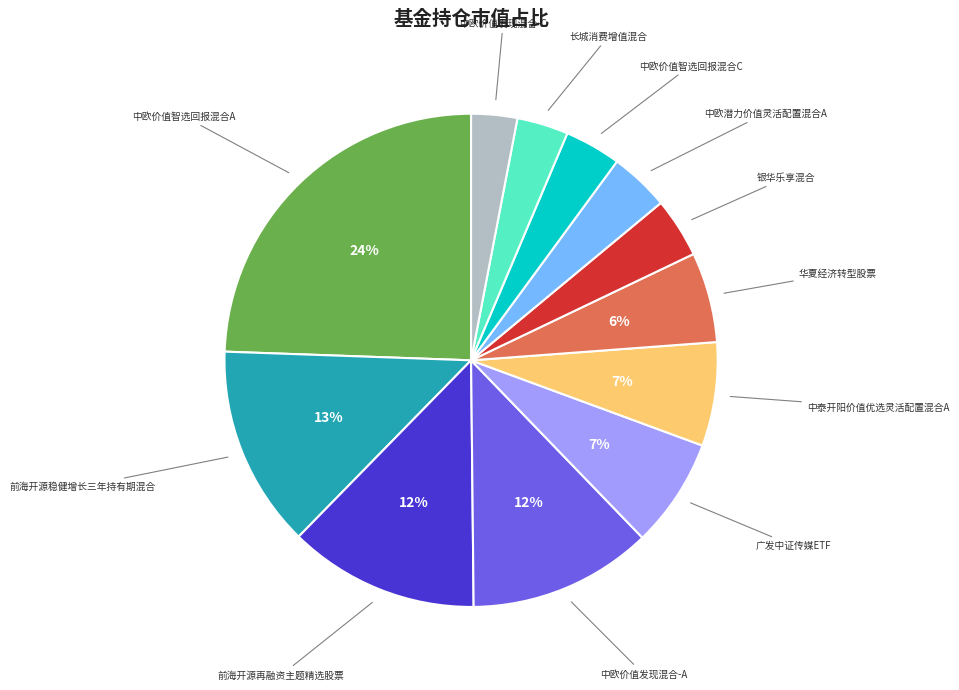

To the nearest percent, what is the difference between the largest and smallest slice percentages?

21%